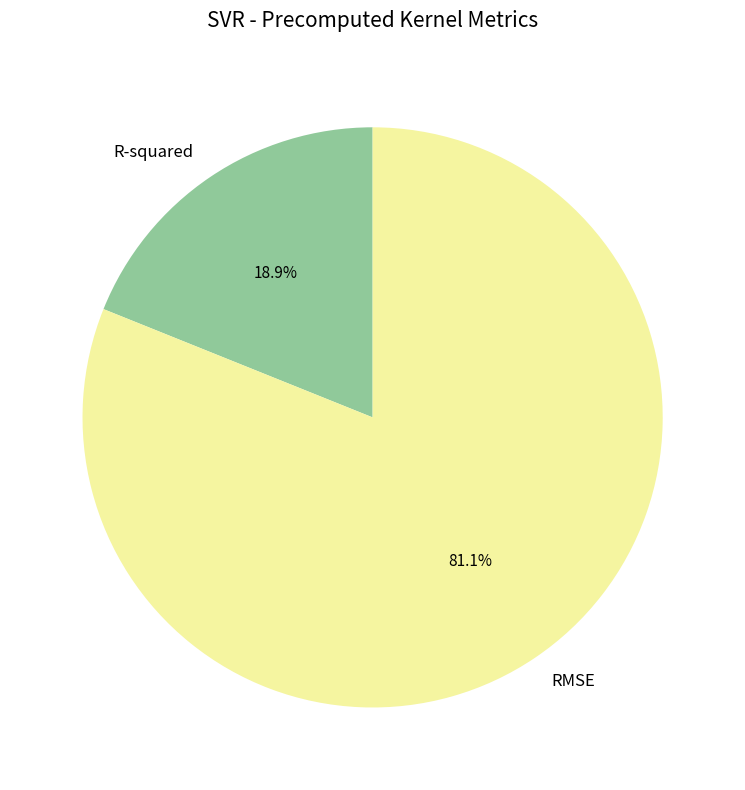

To the nearest percent, what percentage of the pie is R-squared?

19%